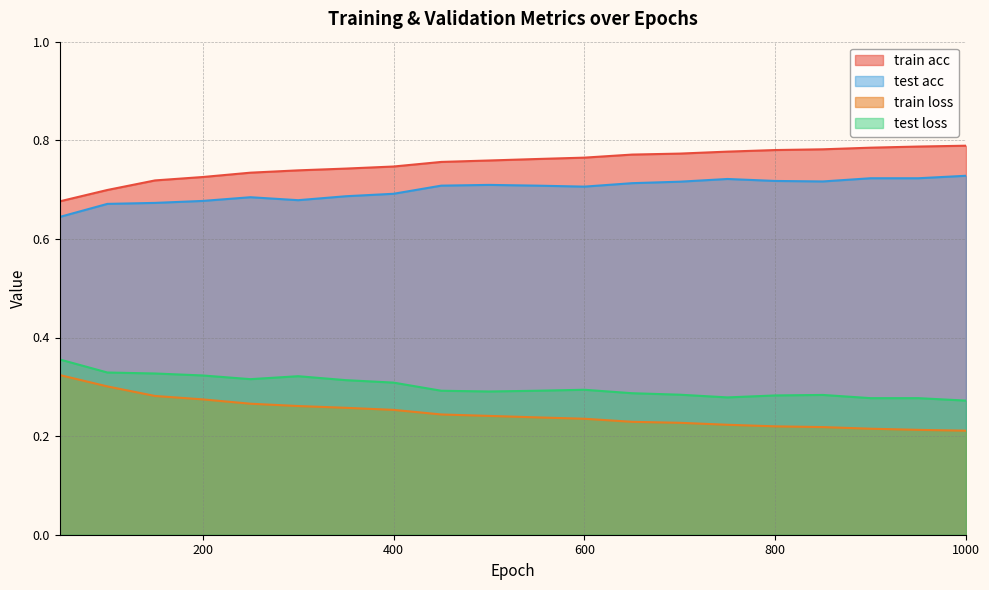

The test acc series shows 1.1 at 650. True or false?

False